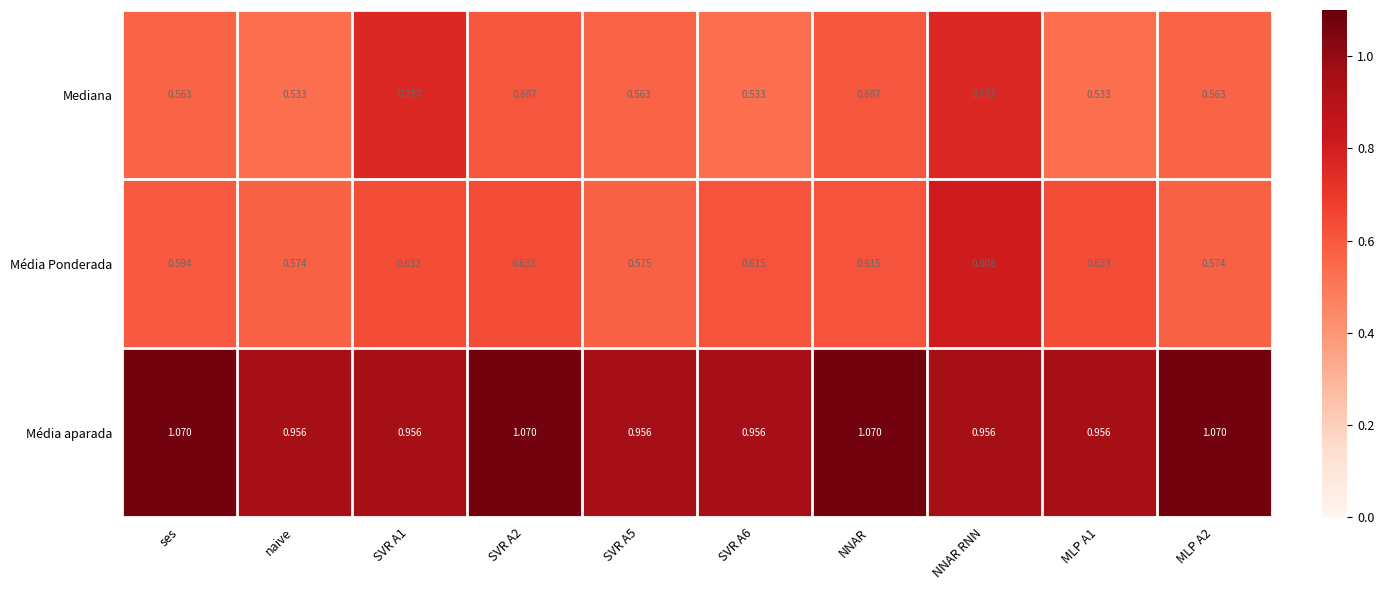

Which series changed the most between naive and SVR A5?

Mediana